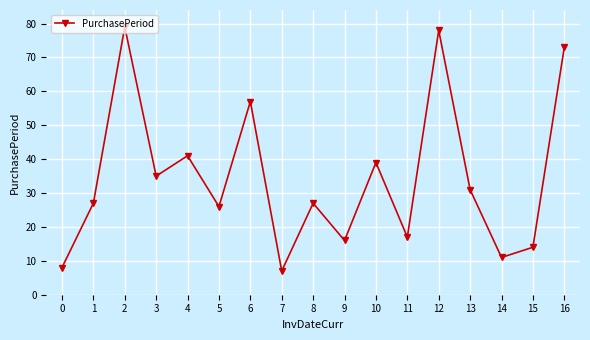

What is the change in value from 6 to 7?

-50